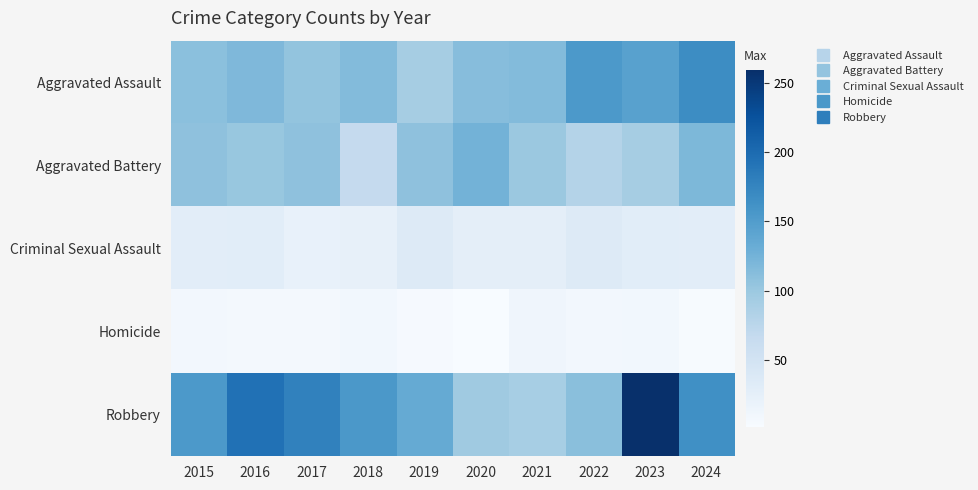

What is the total value across all series at 2015?

410